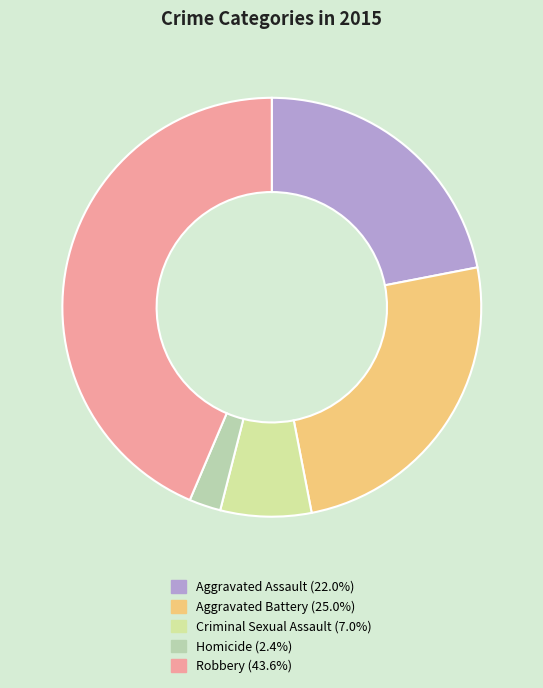

To the nearest percent, what is the combined percentage of Aggravated Battery and Homicide?

27%